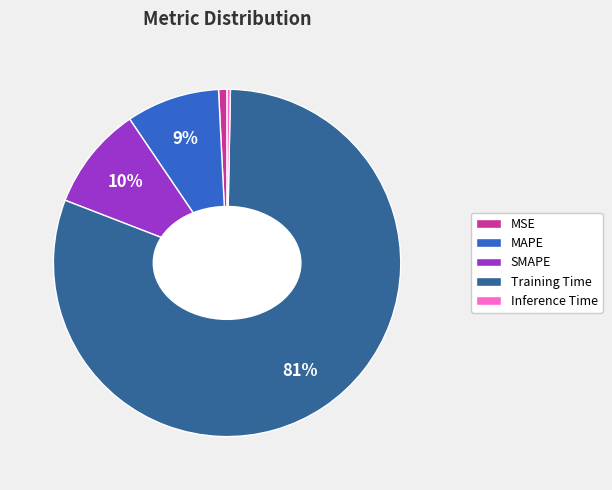

Between SMAPE and MAPE, which is larger?

SMAPE